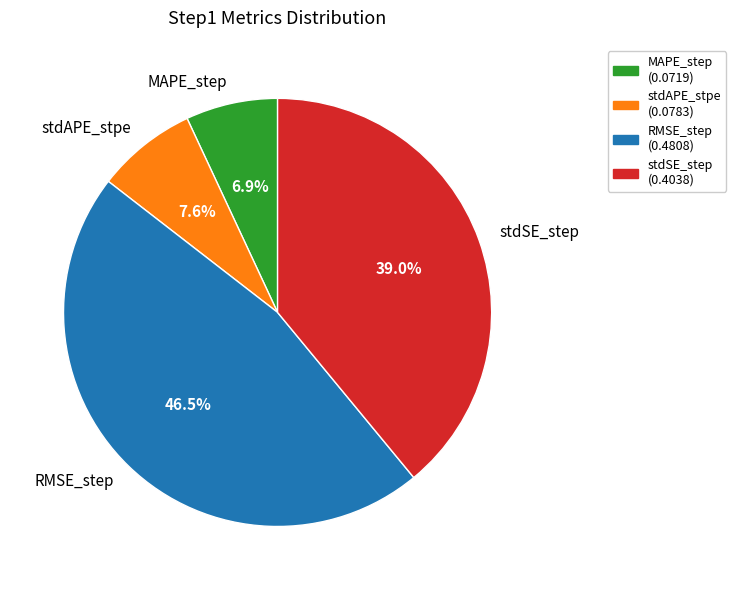

Does any single category account for the majority?

No